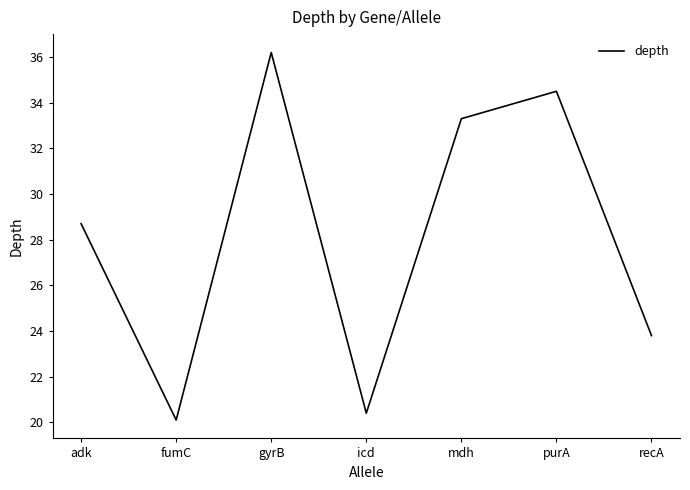

Reading left to right, extract all data points from this chart.

adk=28.7	fumC=20.1	gyrB=36.2	icd=20.4	mdh=33.3	purA=34.5	recA=23.8